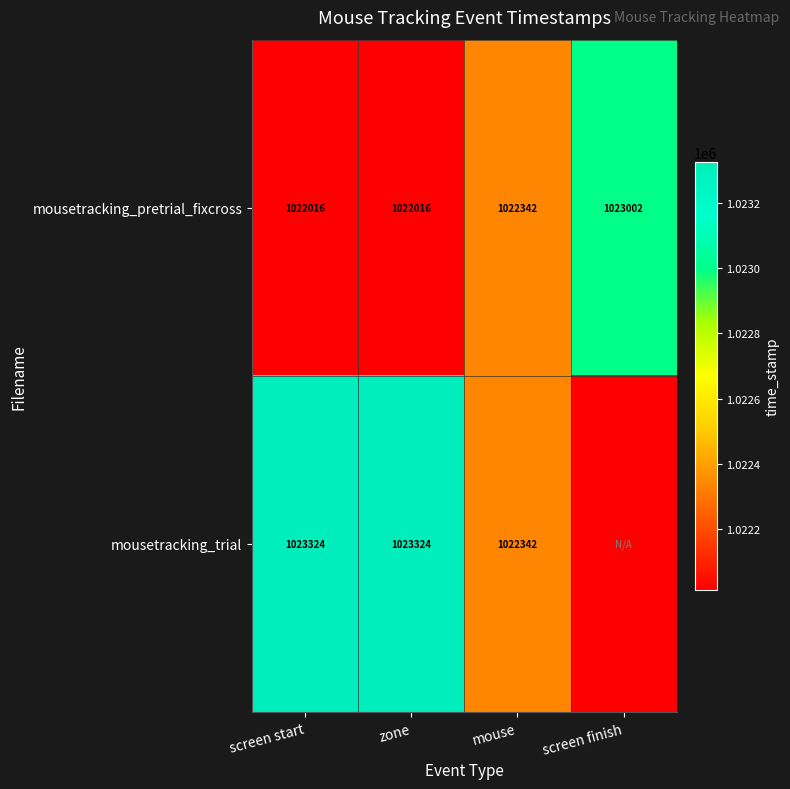

Count the number of categories in the chart.

4